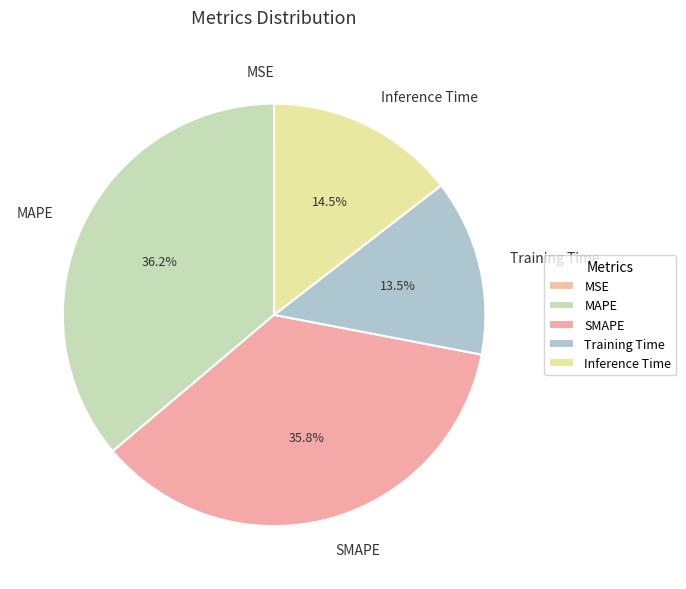

Between SMAPE and Training Time, which is larger?

SMAPE